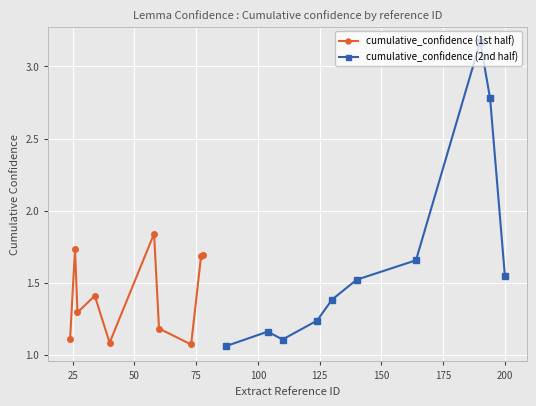

How many interior local valleys does the cumulative_confidence (1st half) series have?

3